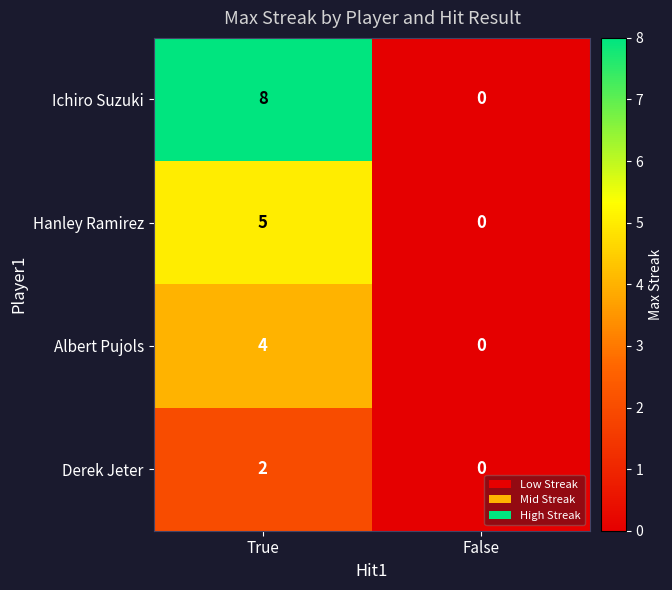

List the series in order of their peak value, lowest first.

Derek Jeter, Albert Pujols, Hanley Ramirez, Ichiro Suzuki